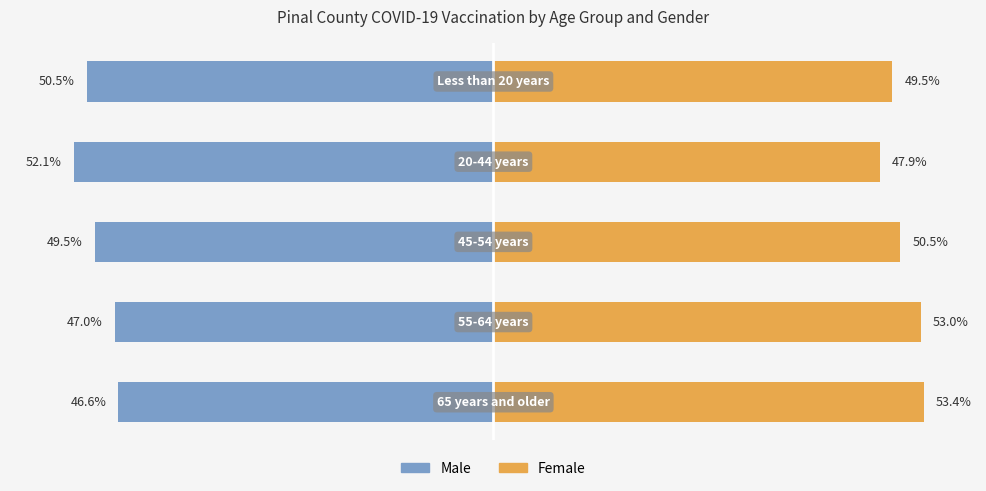

What is the difference between the maximum and minimum values in the Male series?

5.5